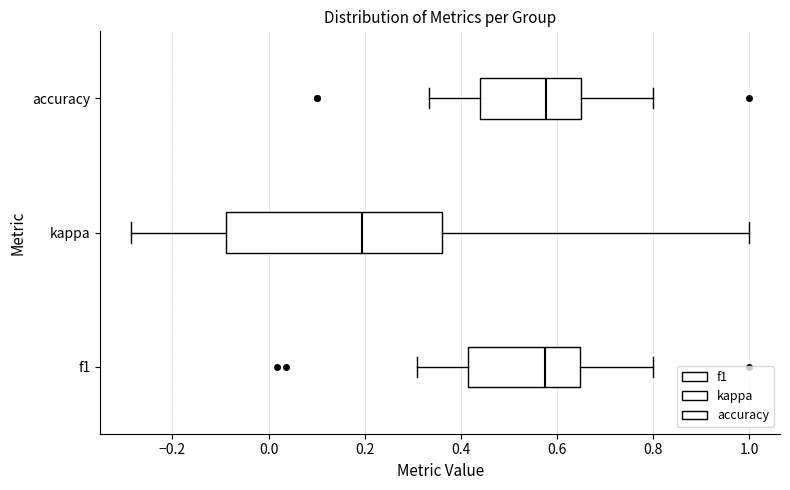

Where does the median line of the box for kappa sit on the x-axis? The values are not printed on the chart, so give them approximately, as read against the axis.

0.20